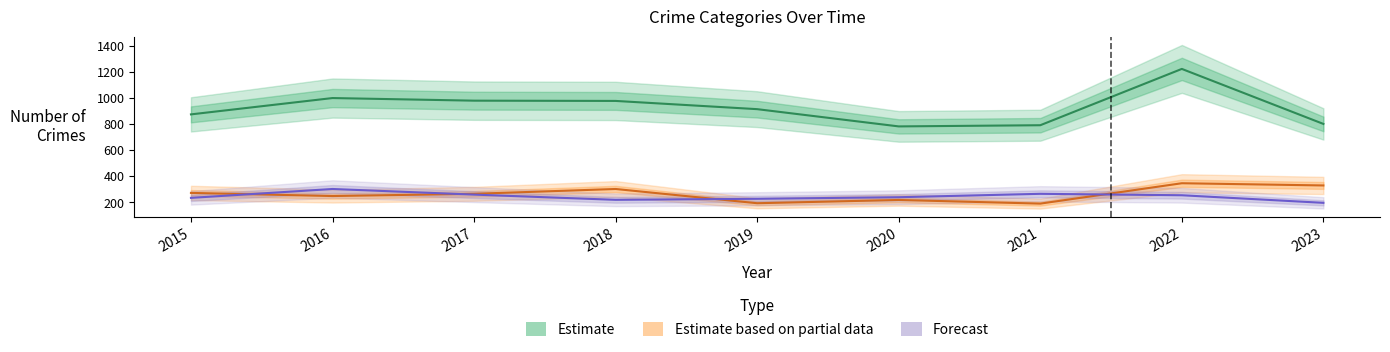

What is the sum of the Robbery + Assault
(Forecast) values at 2018 and 2021?

486